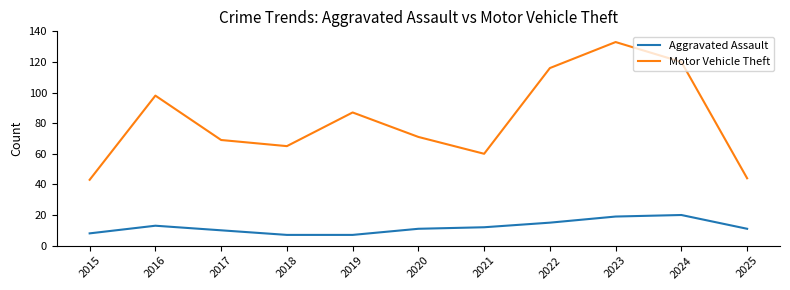

Where is the first local minimum for Motor Vehicle Theft?

2018